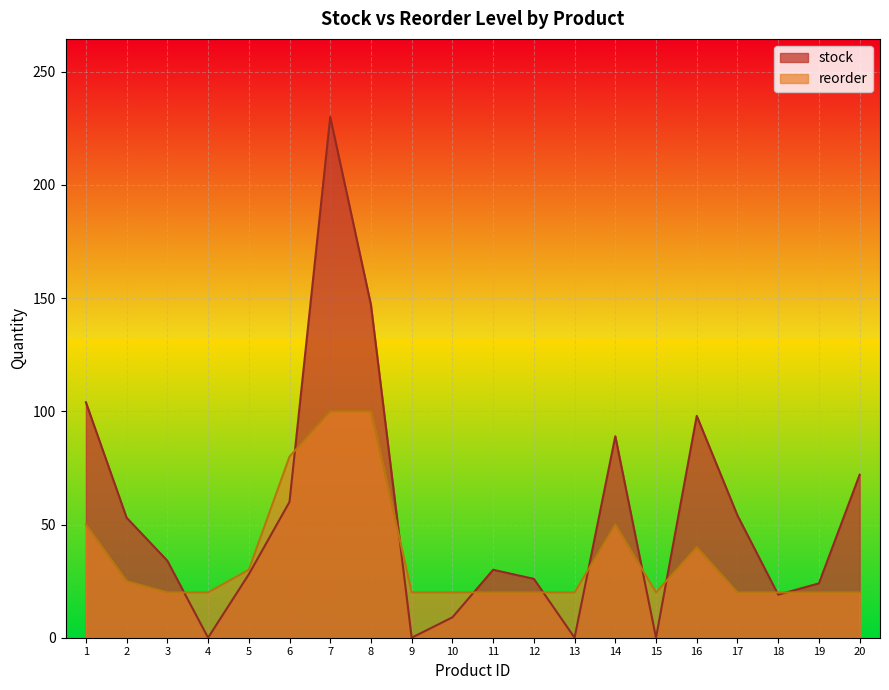

What is the difference between the reorder values at 7 and 12?

80